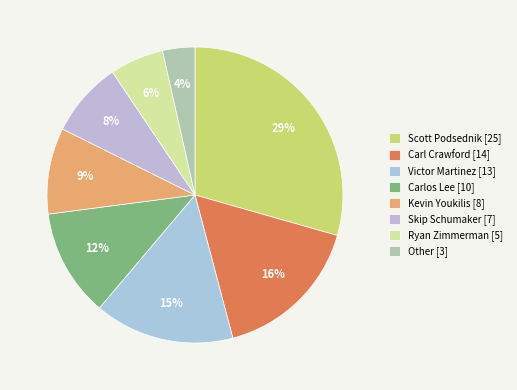

To the nearest percent, what is the combined percentage of Ryan Zimmerman and Other?

9%